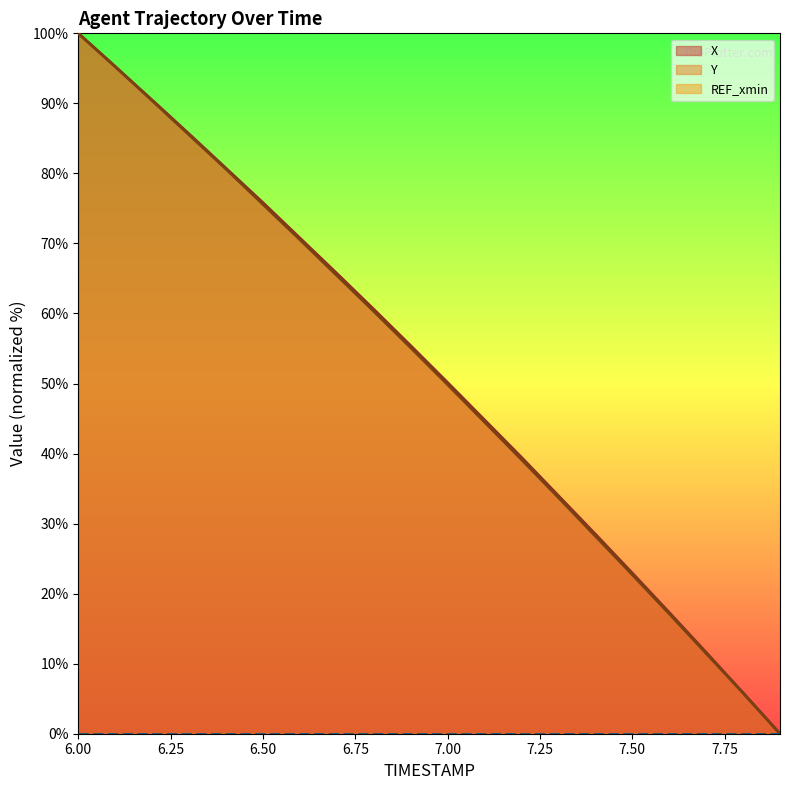

What is the label of the 20th point from the left?

7.9